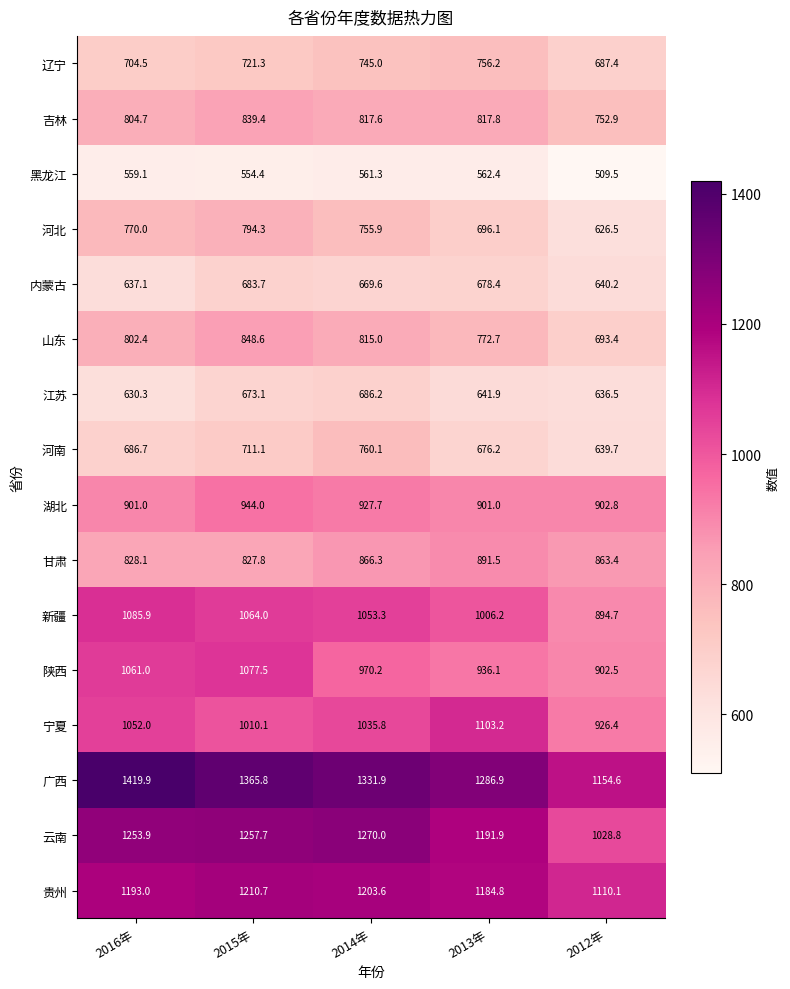

Is it true that 吉林 equals 320.9 at 2015年?

False